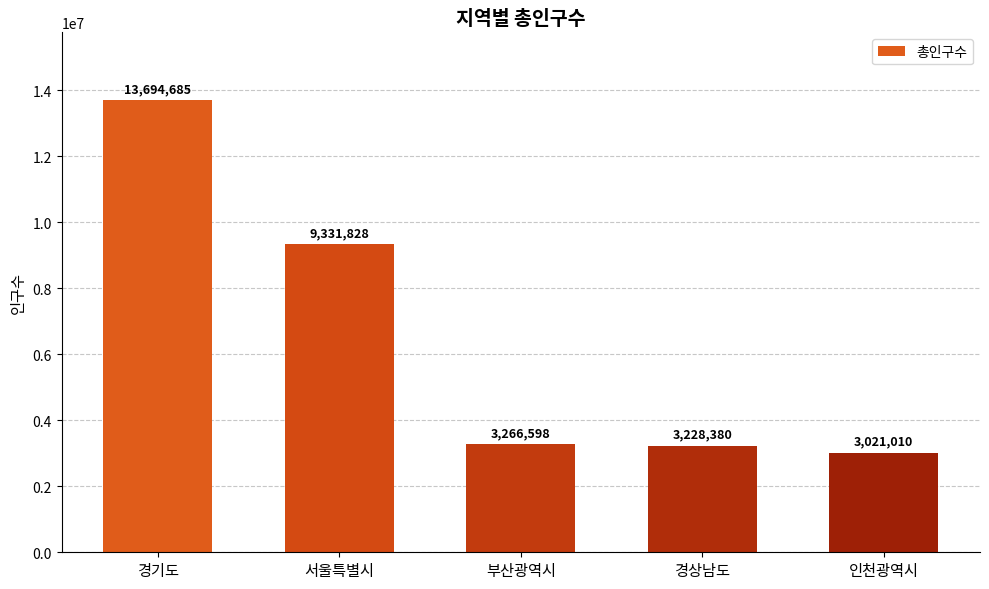

What is the ratio of the value at 부산광역시 to the value at 인천광역시?

1.1